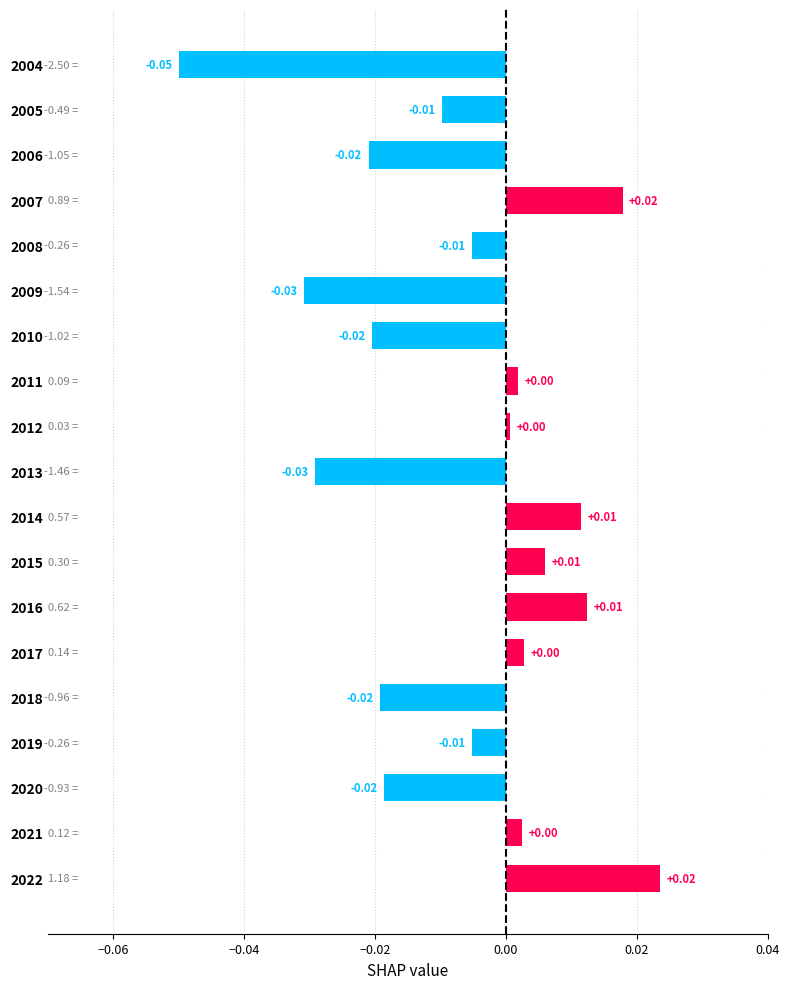

How many categories are shown in the chart?

19